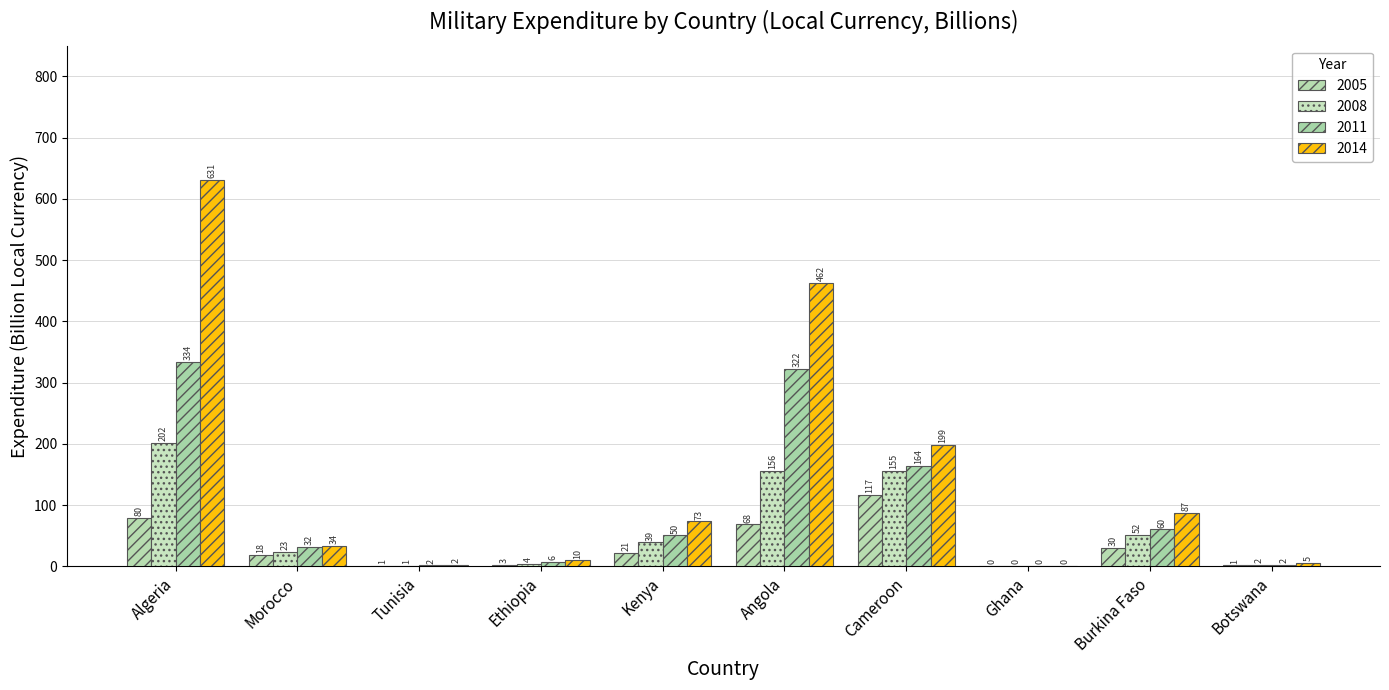

Reading left to right, extract all data points from this chart.

2005: 79.5	18.0	0.6	2.9	21.2	68.3	116.8	0.1	29.5	1.4
2008: 201.9	22.8	1.0	4.0	39.1	155.9	155.2	0.1	51.7	2.4
2011: 334.0	31.9	1.5	6.5	50.3	321.7	164.0	0.4	60.1	2.5
2014: 631.1	33.8	2.0	9.5	73.3	462.2	198.5	0.5	87.5	5.3